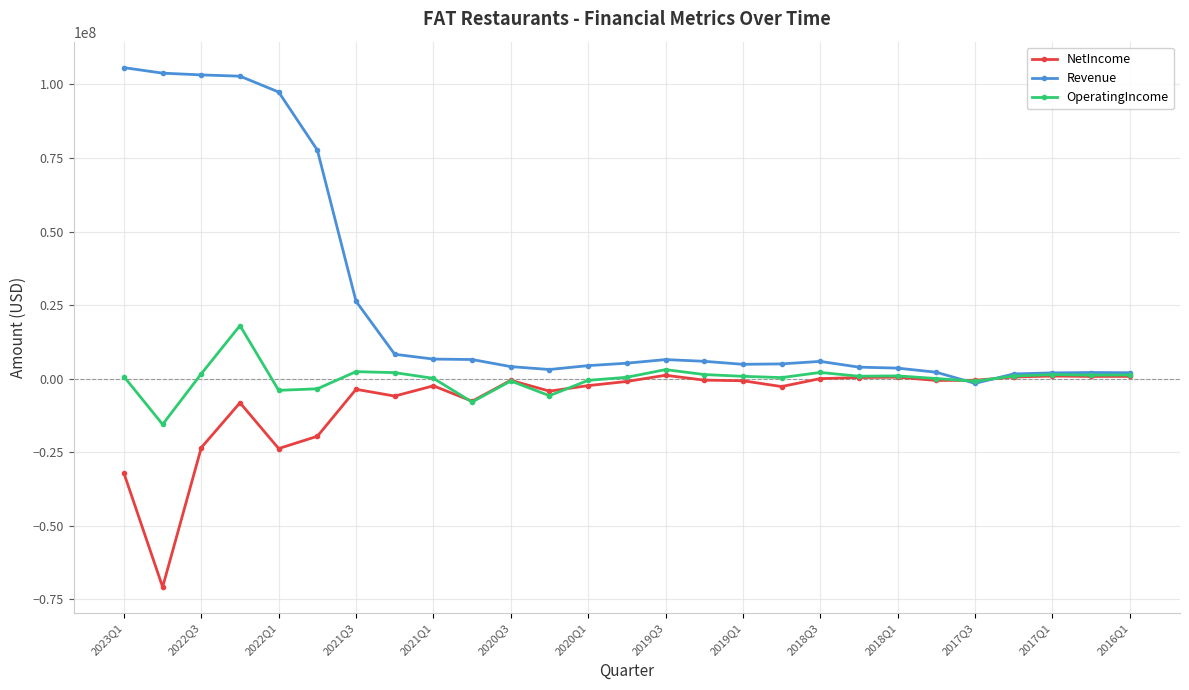

Which series has the widest spread of values?

Revenue